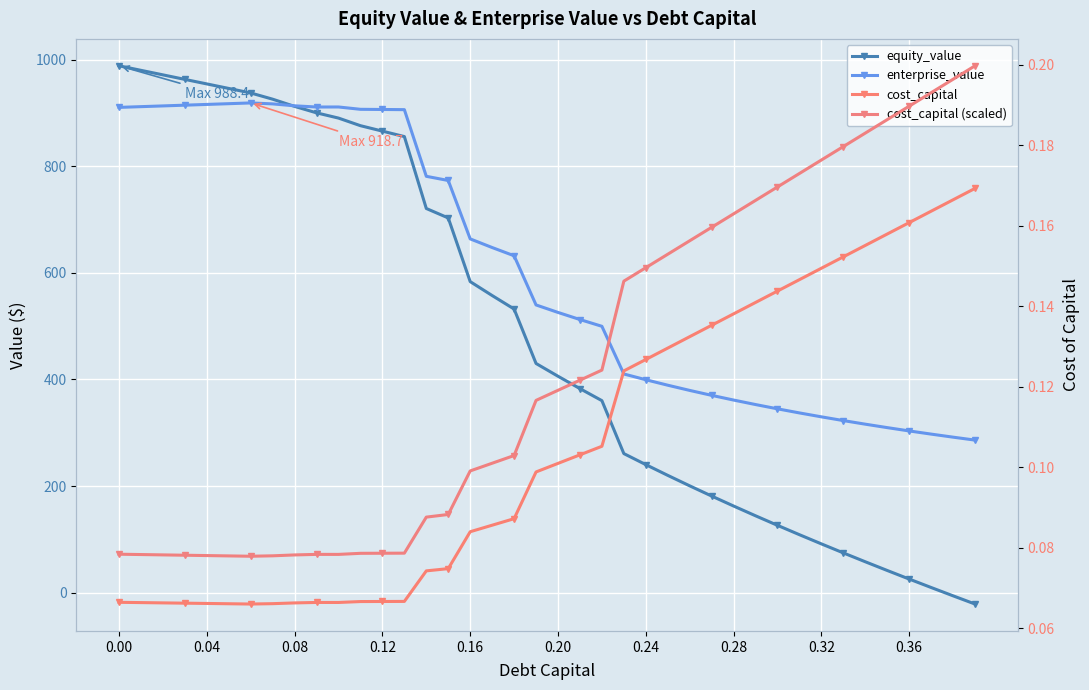

What is the value of the enterprise_value point at the 2nd from the left?

911.7